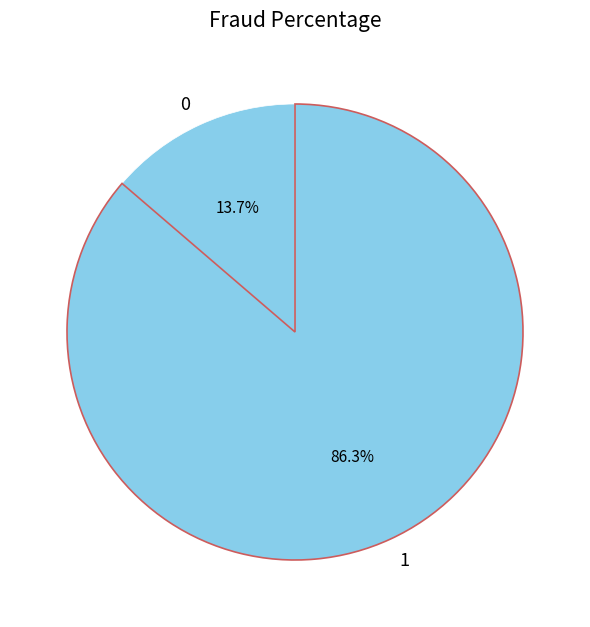

How many slices are in this pie chart?

2